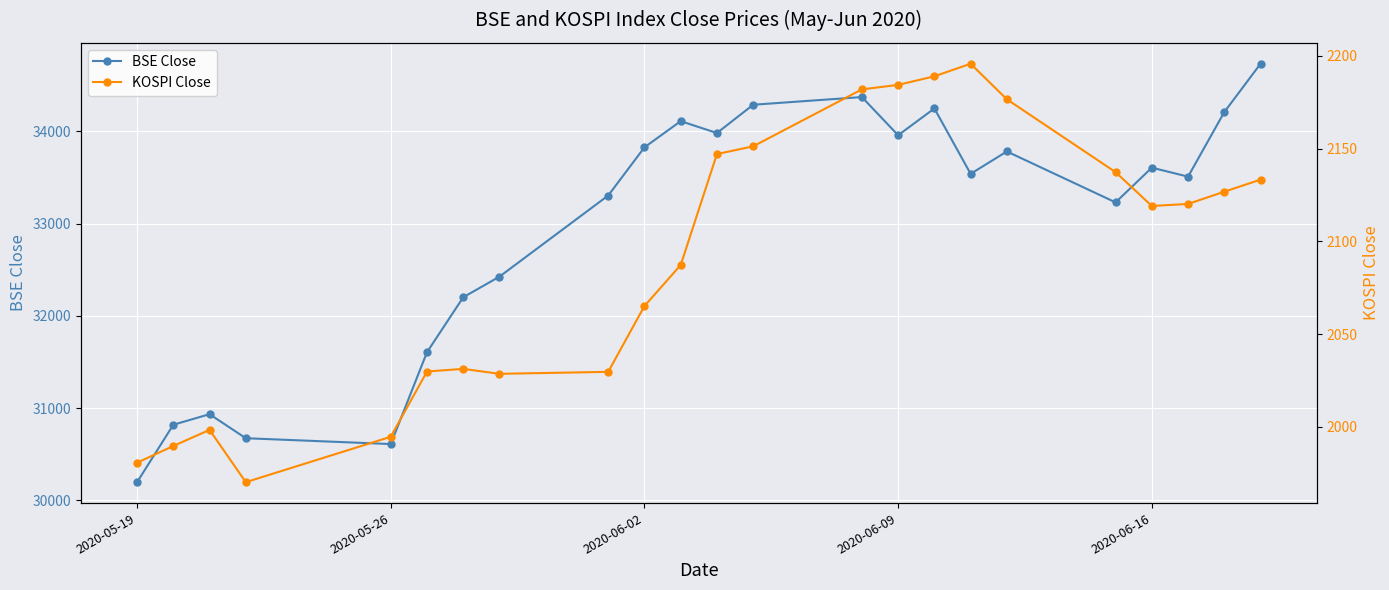

What is the highest value of the BSE Close series?

34731.7